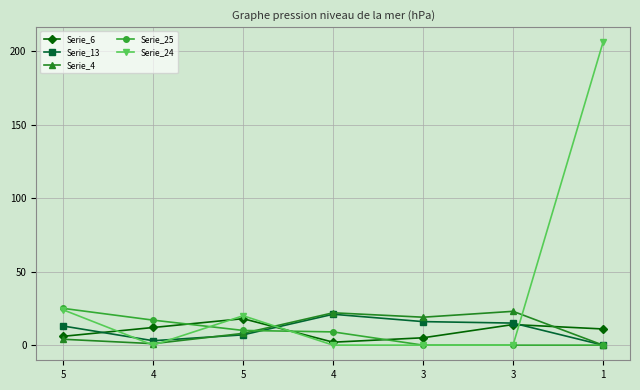

Reading left to right, transcribe all the data shown in this chart.

Serie_6: 6	12	18	2	5	14	11
Serie_13: 13	3	7	21	16	15	0
Serie_4: 4	1	8	22	19	23	0
Serie_25: 25	17	10	9	0	0	0
Serie_24: 24	0	20	0	0	0	206